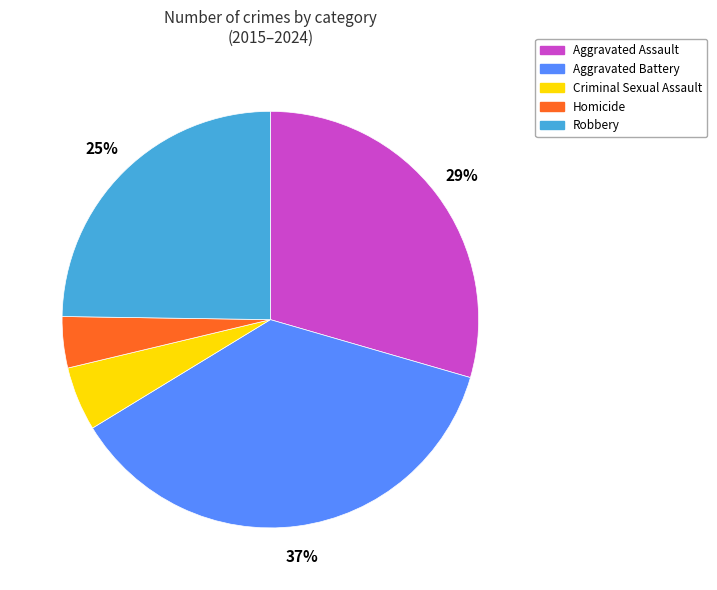

Rank the categories by value from highest to lowest.

Aggravated Battery, Aggravated Assault, Robbery, Criminal Sexual Assault, Homicide